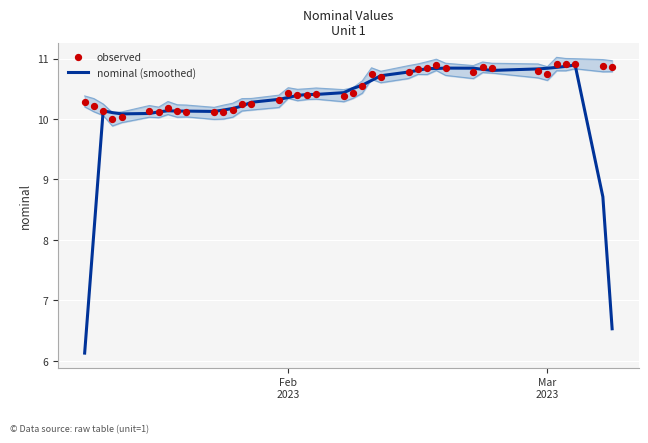

What is the minimum value for nominal (smoothed)?

6.1